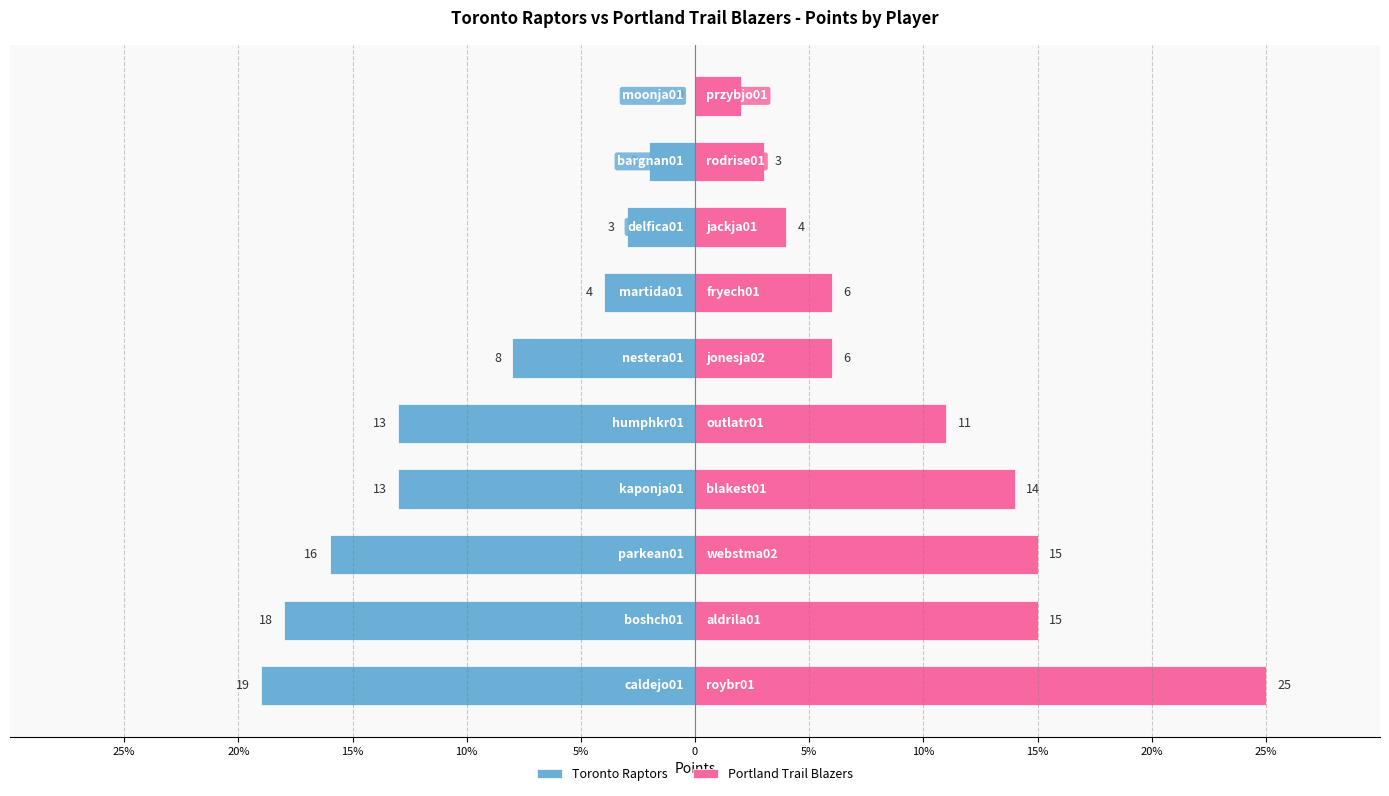

How many data points in Portland Trail Blazers are above 11?

4